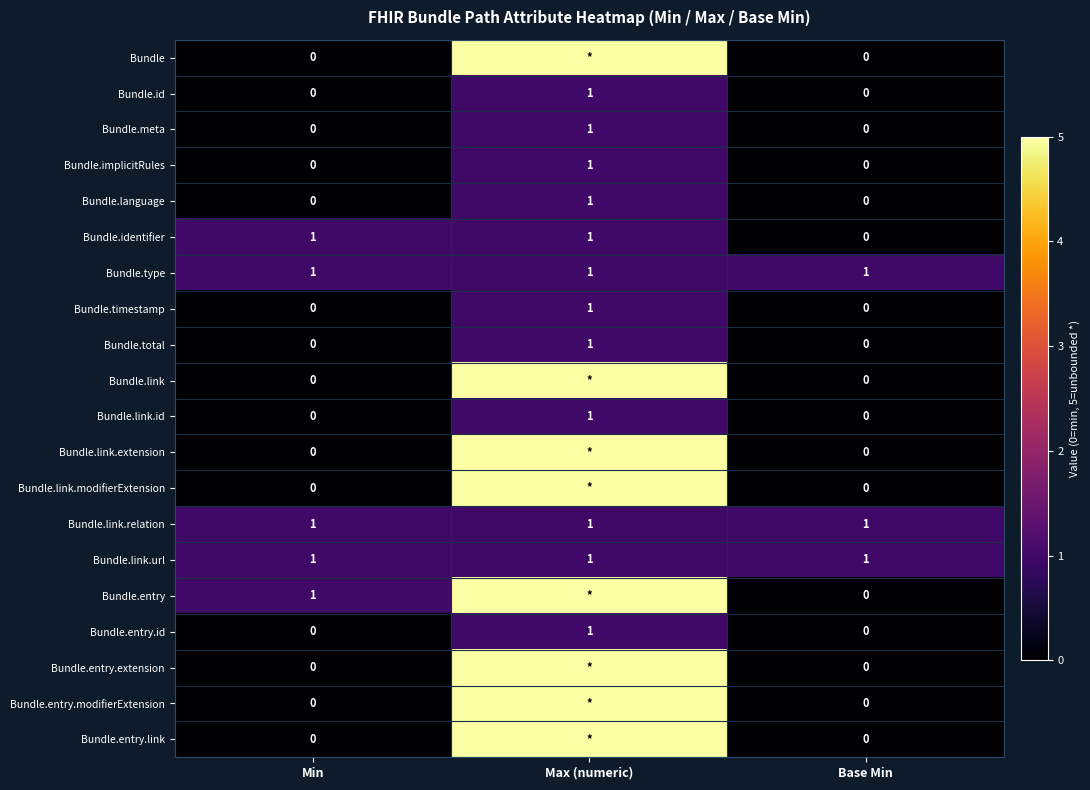

At which label does Bundle.identifier reach its minimum?

Base Min